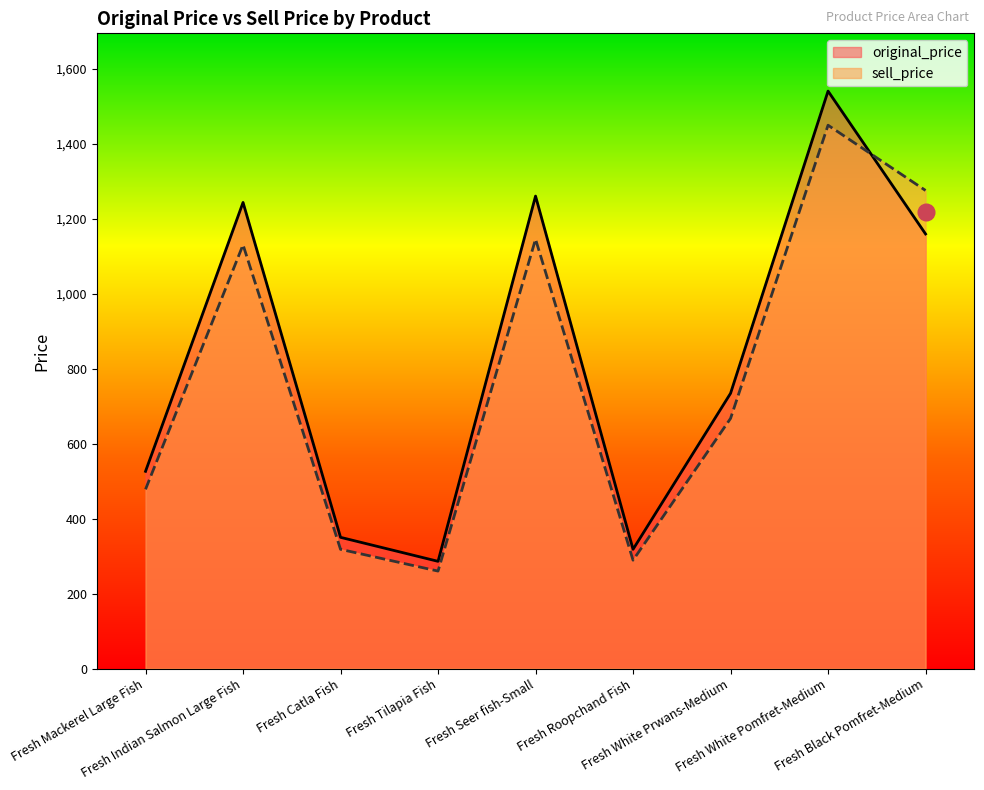

True or false: sell_price and original_price cross at least once.

True